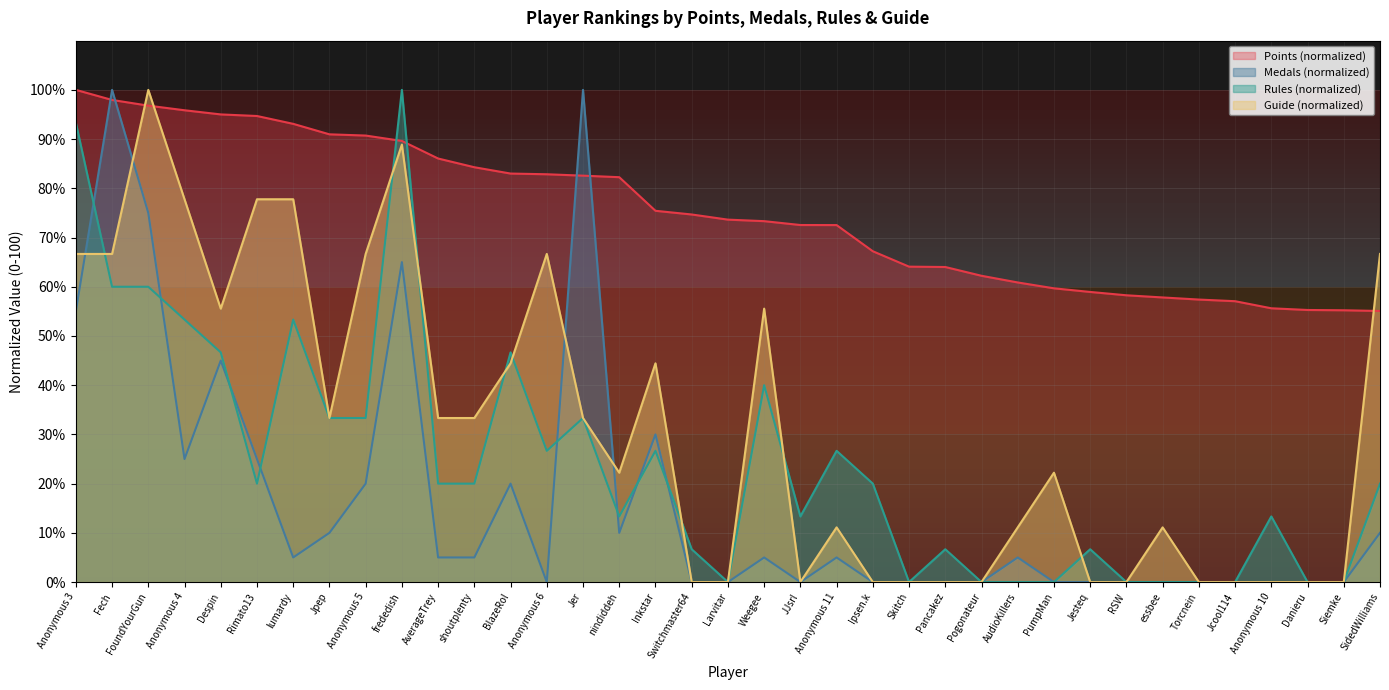

How many intersections are there between Guide and Medals?

4